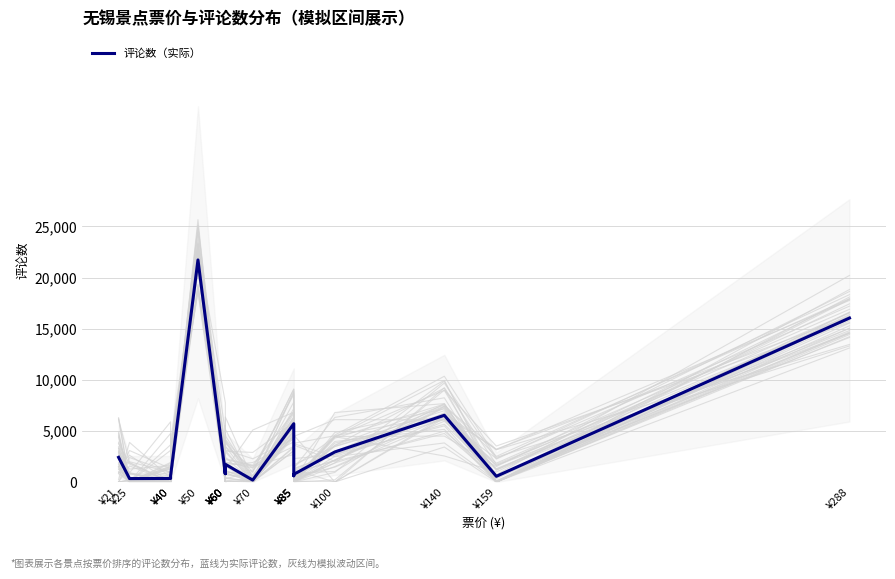

What is the average value?

3749